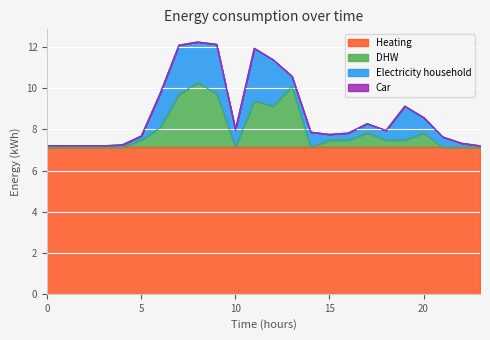

What is the sum of all Heating values?

171.3